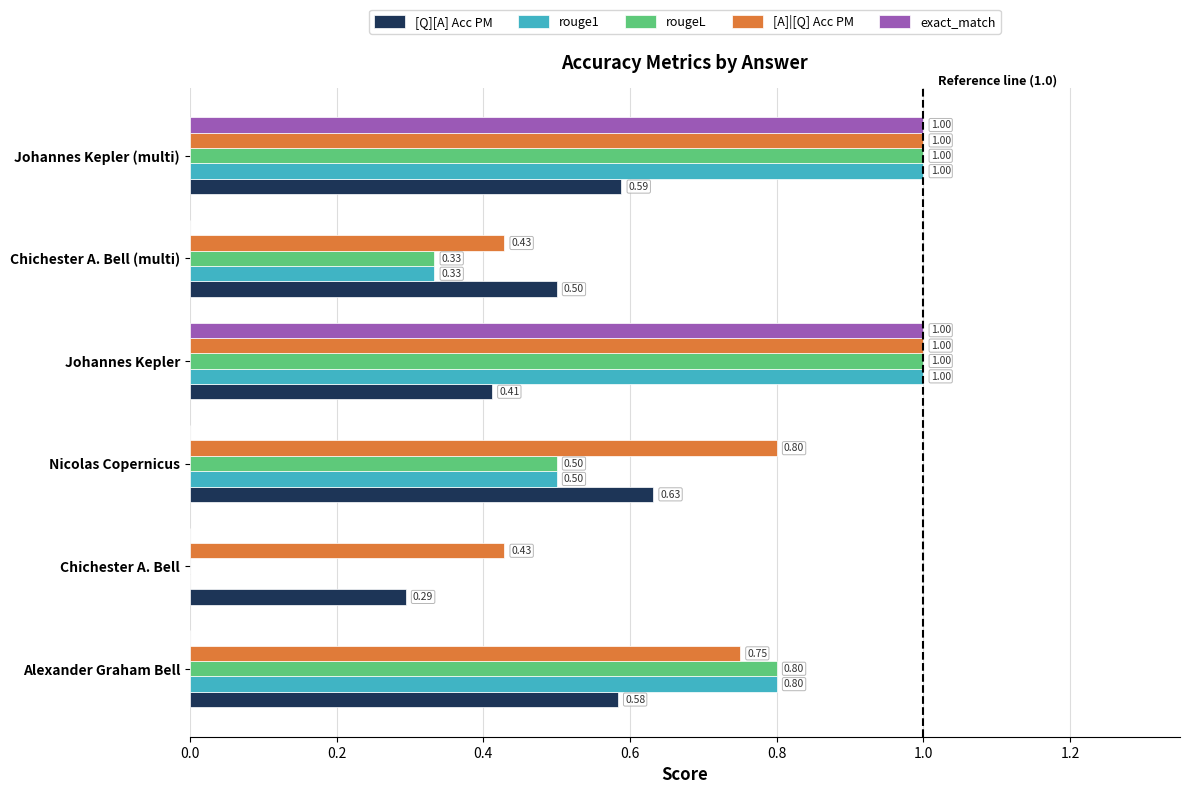

What is the average value of the [Q][A] Acc PM series?

0.5